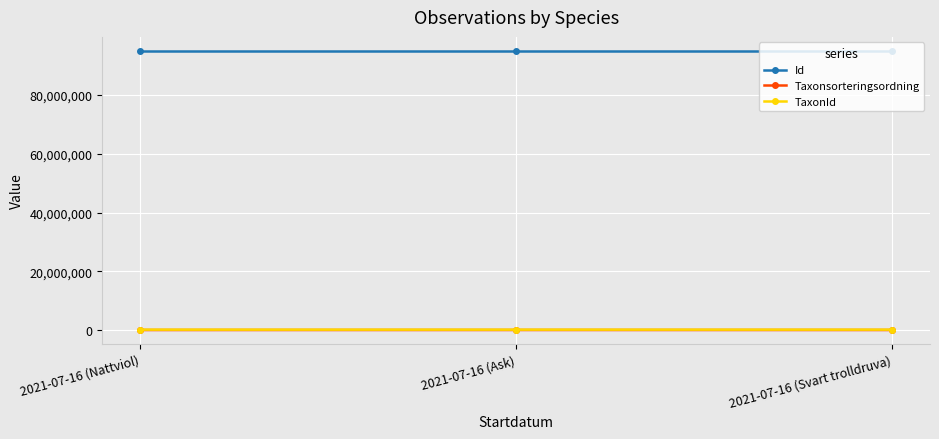

The value of Id at 2021-07-16 (Ask) is 94930904. True or false?

True